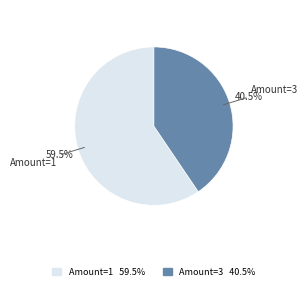

Does any single category account for the majority?

Yes